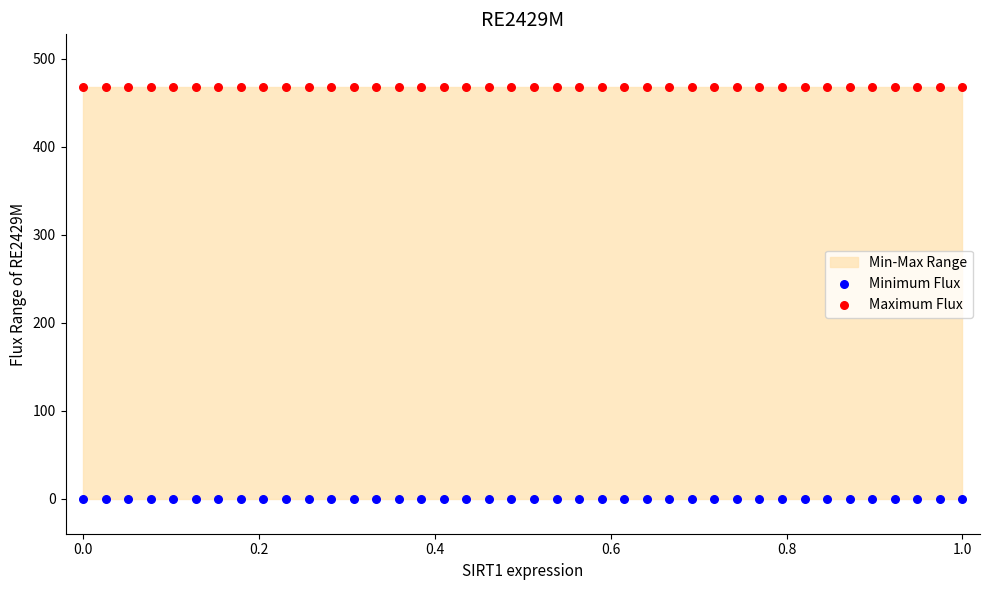

Which series contains the lowest Y value?

Minimum Flux